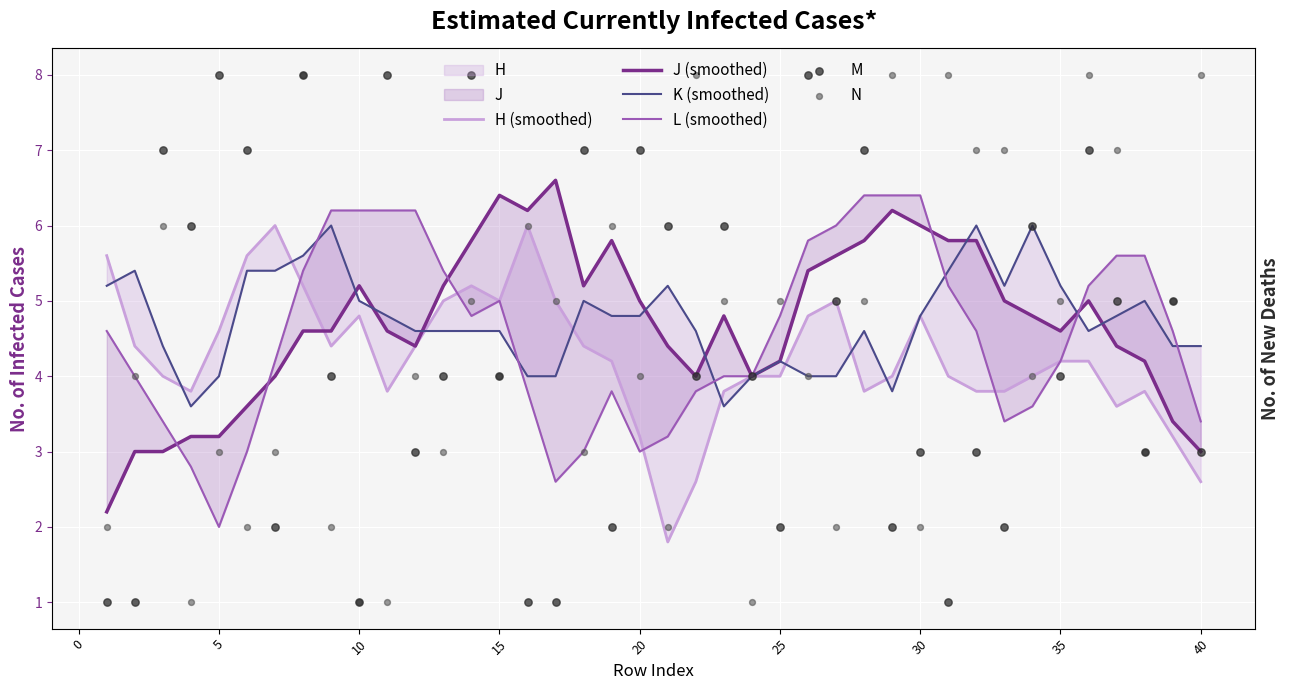

At which category is the sum across all series the highest?

30